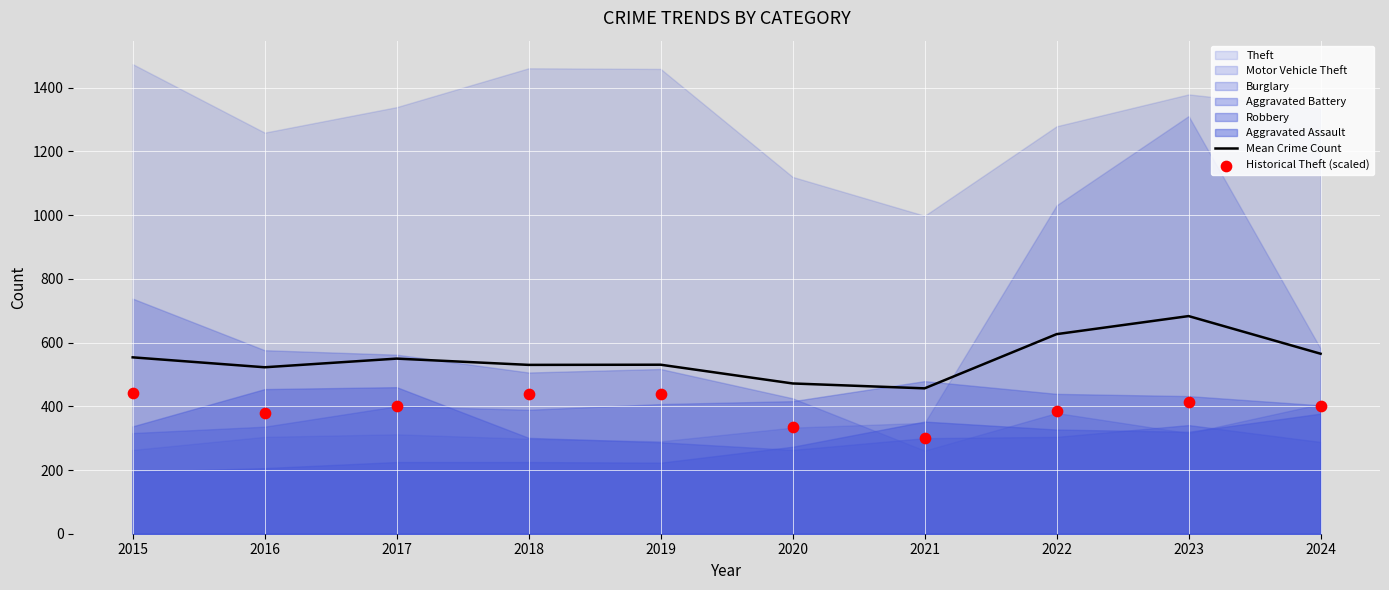

The Mean Crime Count series shows 226.1 at 2017. True or false?

False